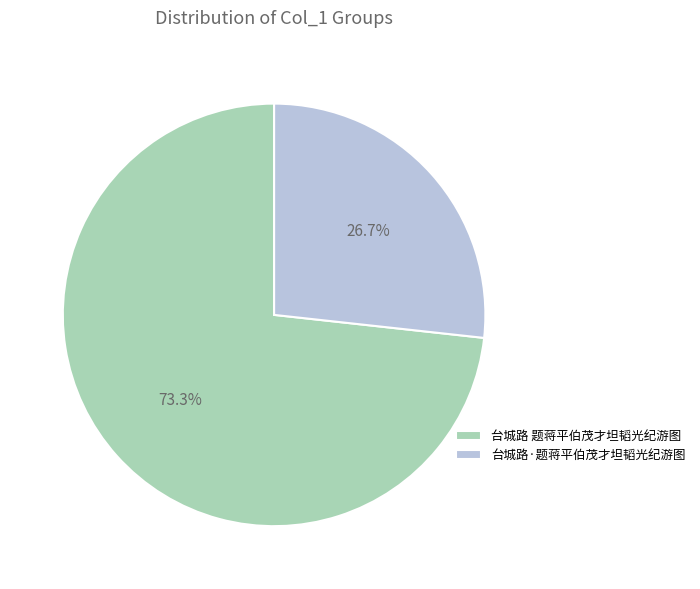

To the nearest percent, what is the average slice percentage?

50%